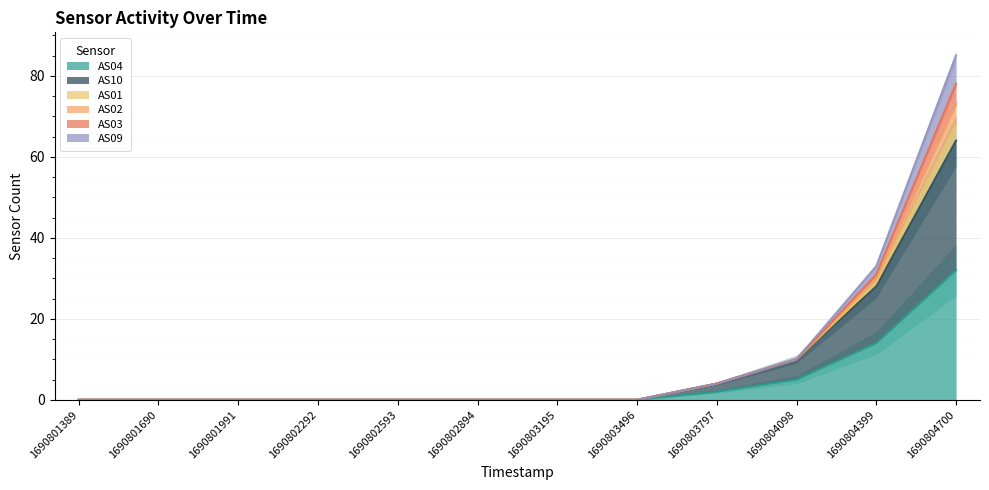

Is it true that AS04 equals 12 at 1690802593?

False